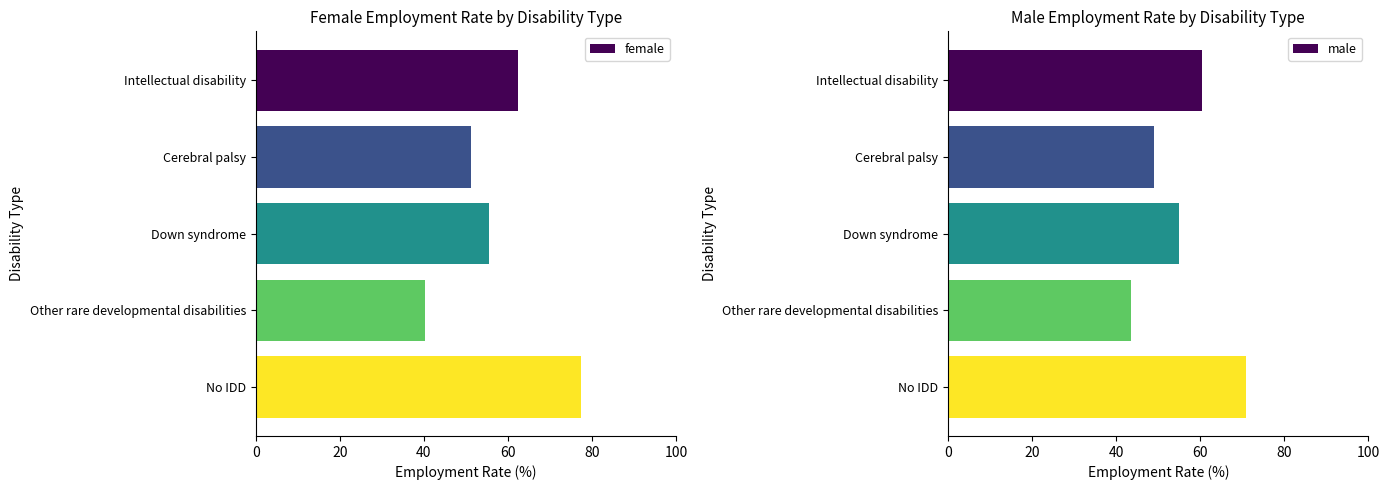

How many bars are there in total?

10